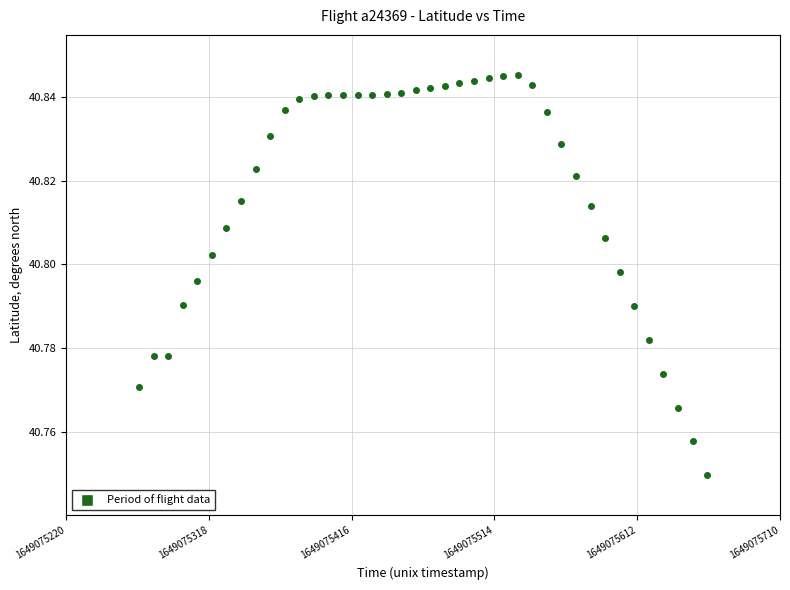

What is the range of X values (max minus min)?

390.0